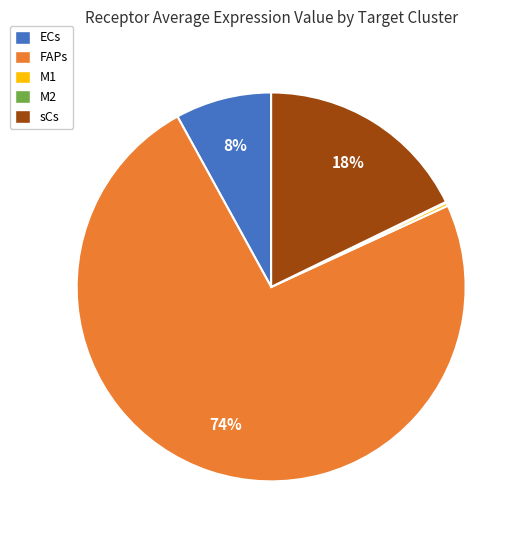

To the nearest percent, what is the difference between the largest and smallest slice percentages?

74%